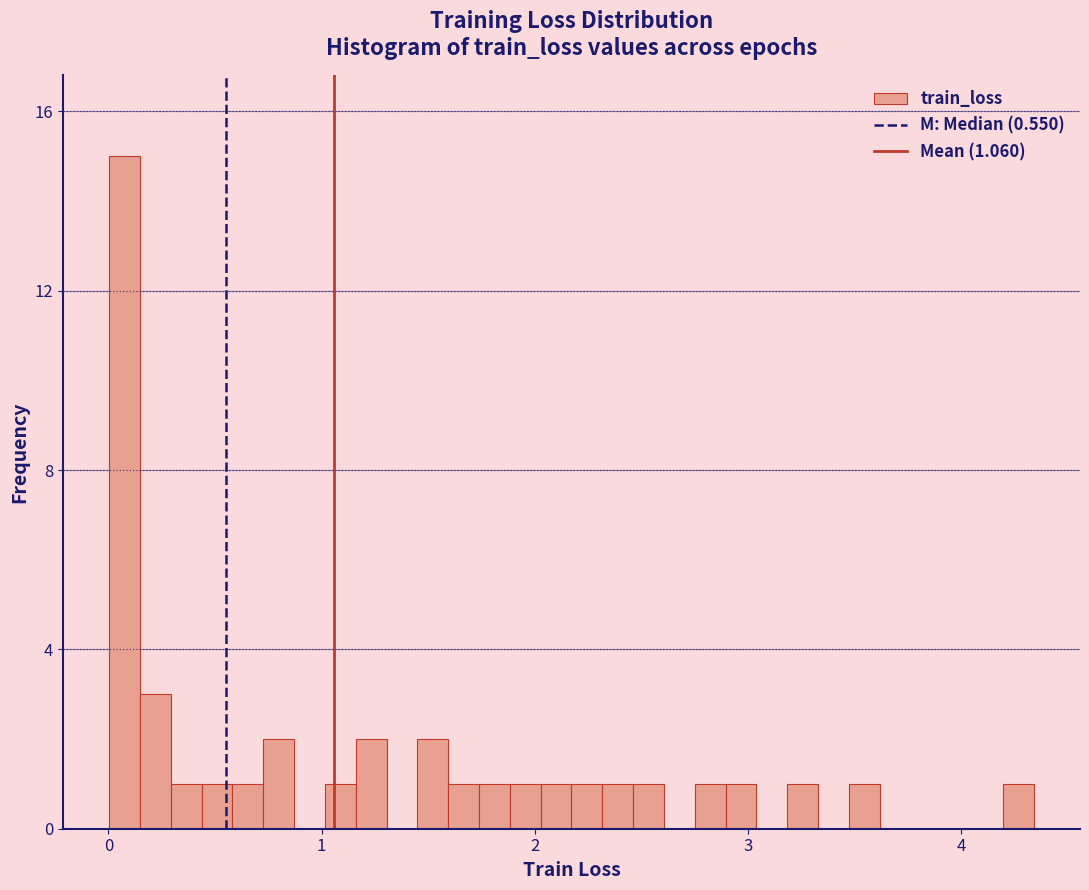

Read against the x-axis, roughly where is the centre of the tallest bar?

0.1